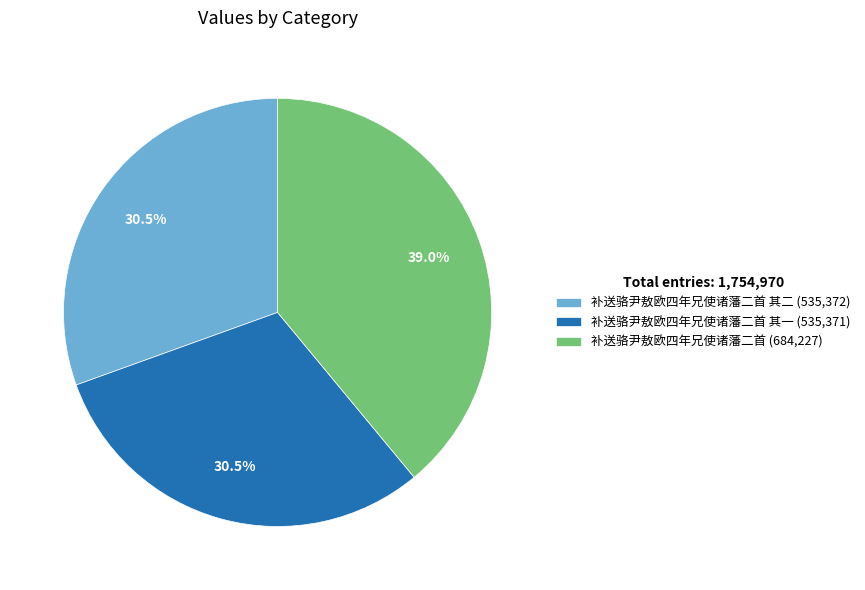

Between 补送骆尹敖欧四年兄使诸藩二首 其一 (535,371) and 补送骆尹敖欧四年兄使诸藩二首 (684,227), which is larger?

补送骆尹敖欧四年兄使诸藩二首 (684,227)